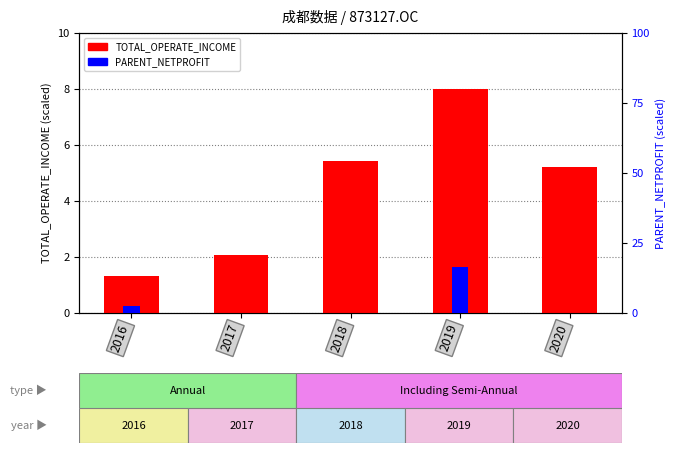

Does the chart contain any negative values?

Yes